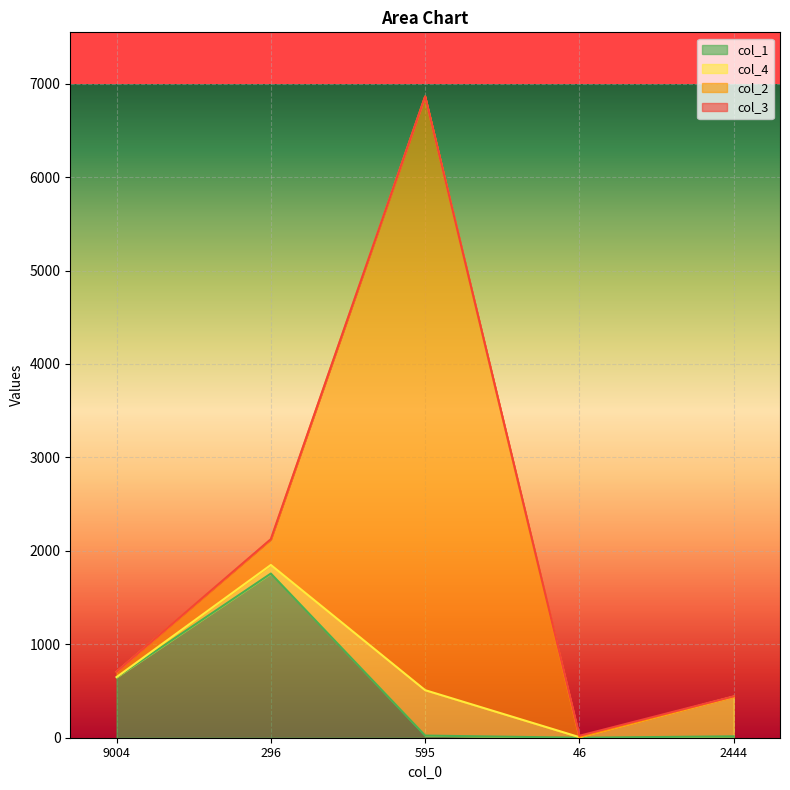

Which series ends up on top after the final intersection of col_4 and col_3?

col_4